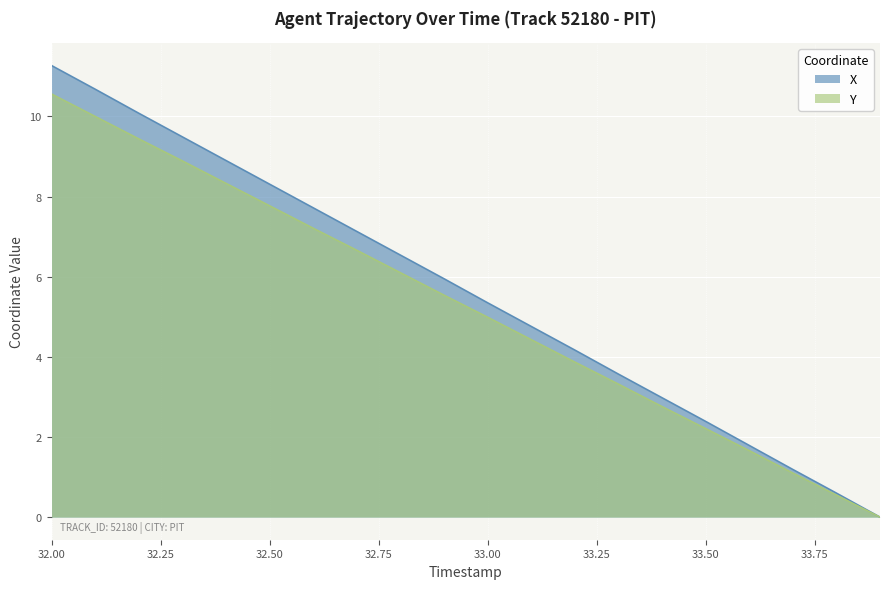

Does the chart display data point markers on the line(s)?

No